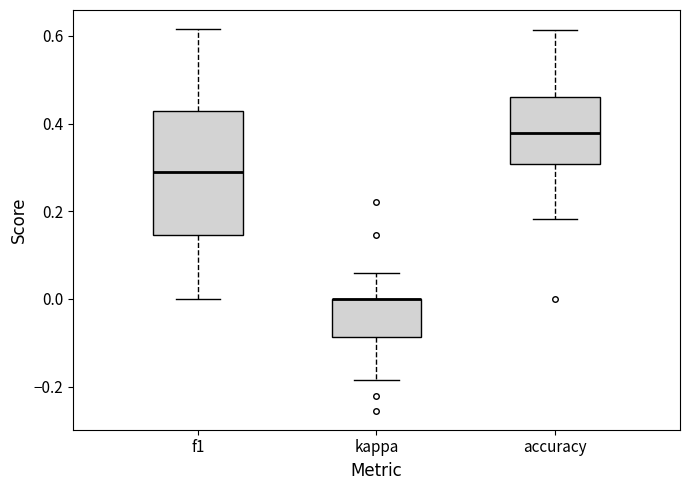

Where does the lower whisker of the box for accuracy end on the y-axis? The values are not printed on the chart, so give them approximately, as read against the axis.

0.18